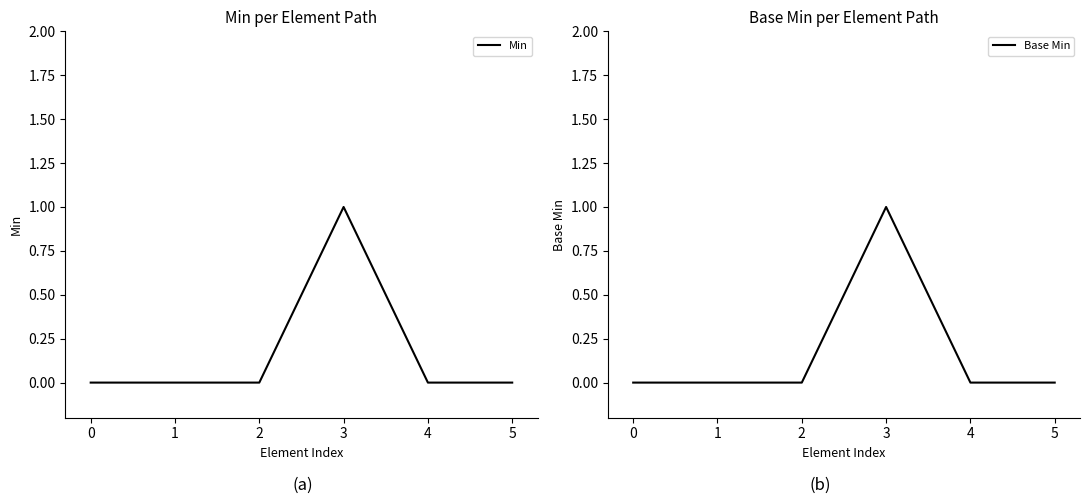

Count the number of categories in the chart.

6